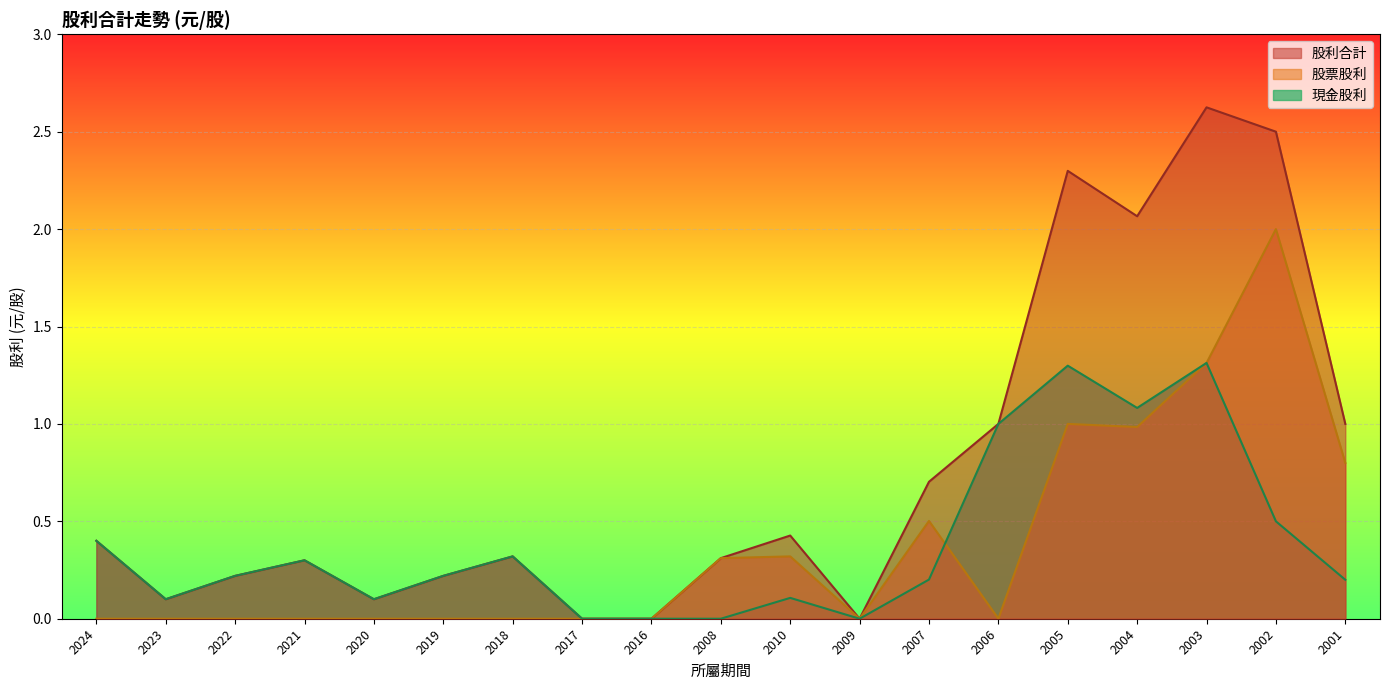

What is the maximum value shown in the chart?

2.6